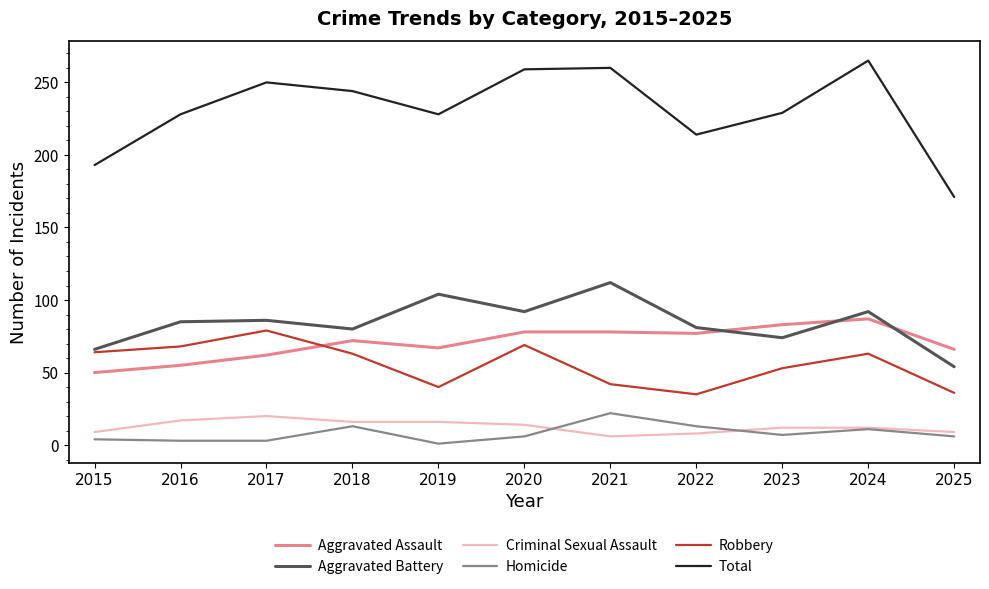

Which category has the lowest value in the Aggravated Assault series?

2015